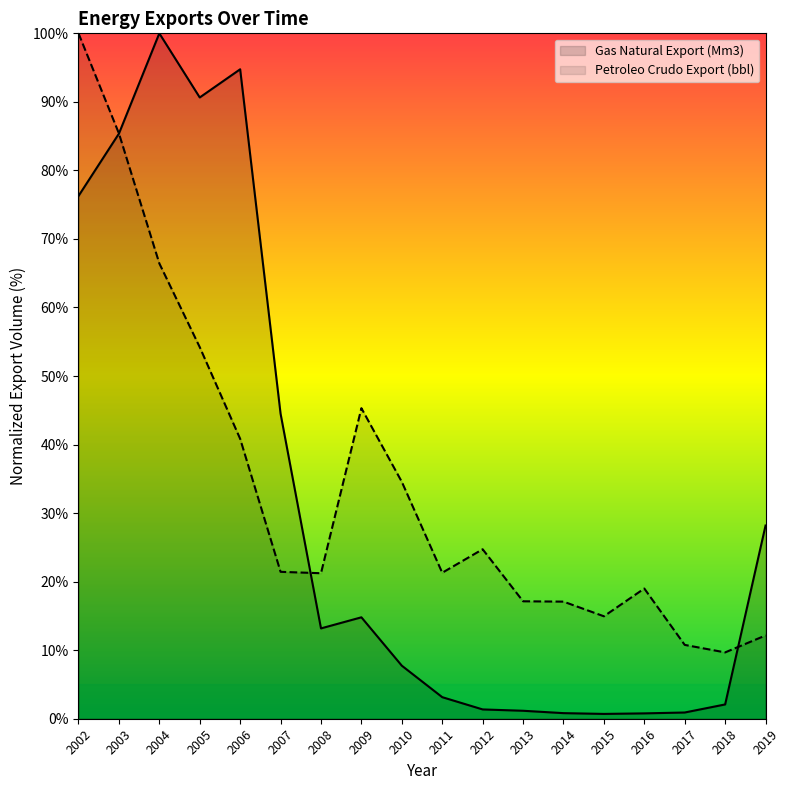

What is the value of the Petroleo Crudo Export (bbl) point at the 10th from the left?

21.3